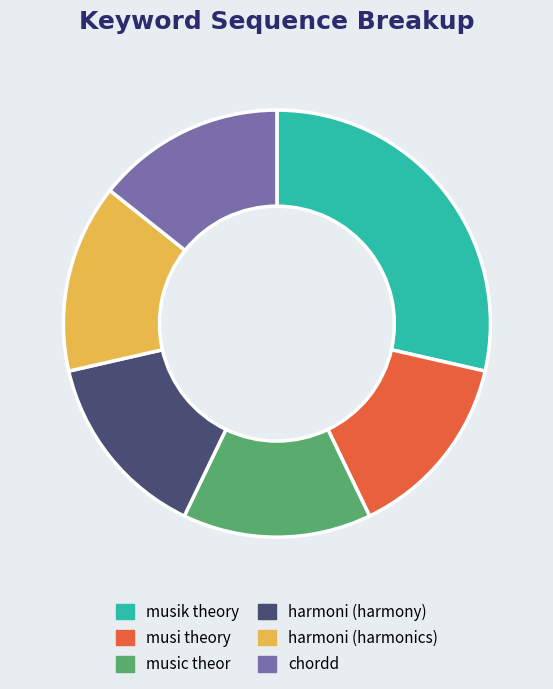

Which has a higher value, musik theory or harmoni (harmony)?

musik theory